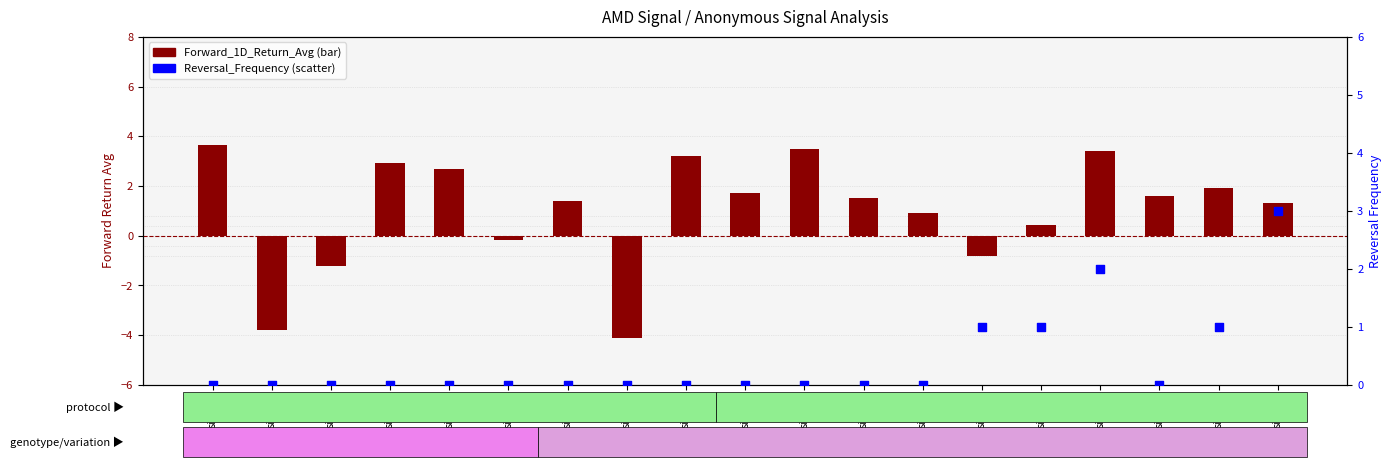

Is the value of Forward_1D_Return_Avg at sig_37 greater than the value of Reversal_Frequency at sig_41?

No